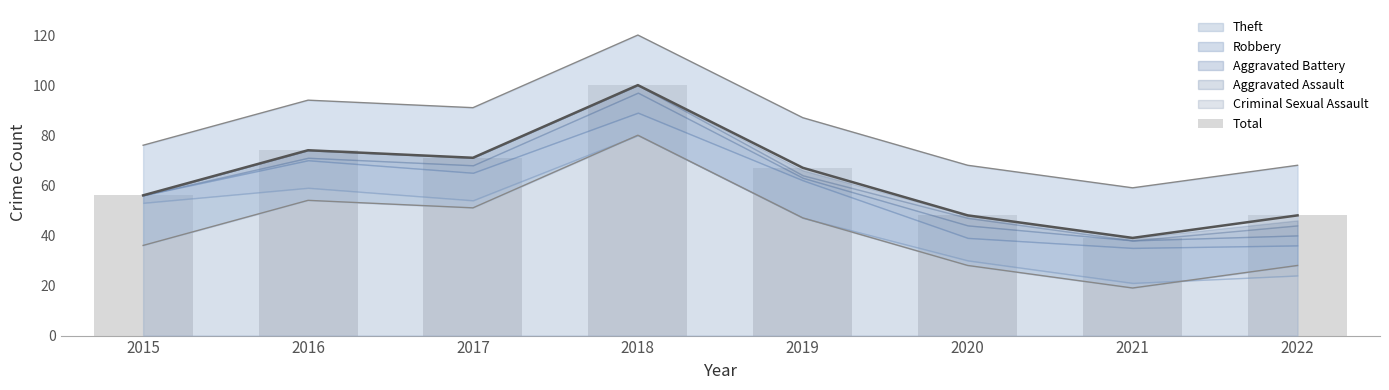

Reading left to right, transcribe all the data shown in this chart.

56	74	71	100	67	48	39	48